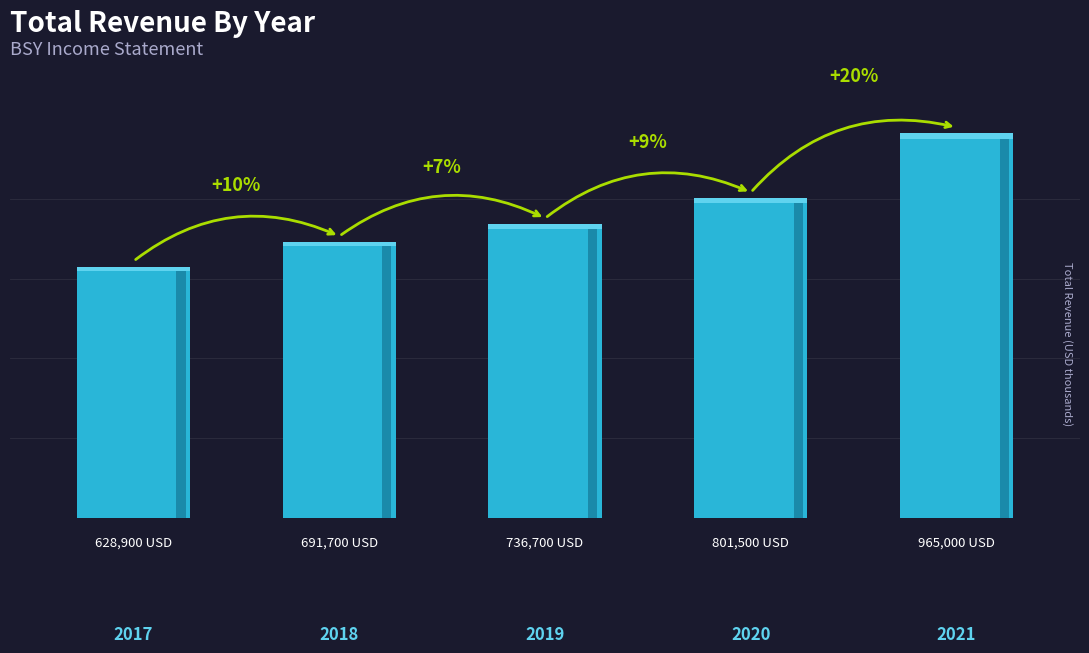

True or false: the data shows 1534356 at 2021.

False